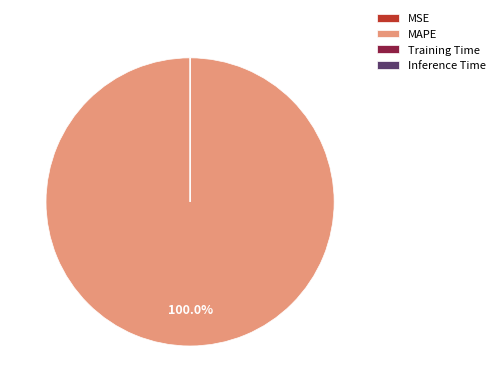

Which slice is the largest?

MAPE